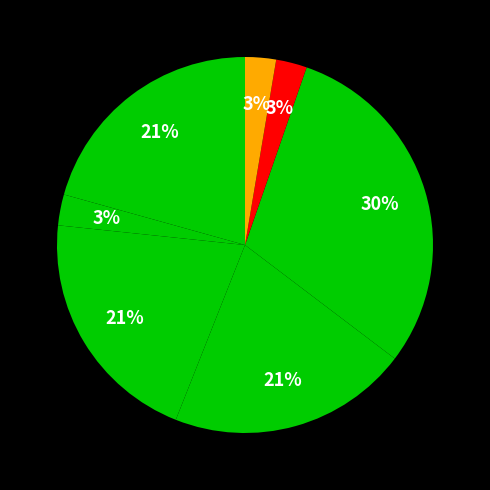

Is there a majority slice in this chart?

No